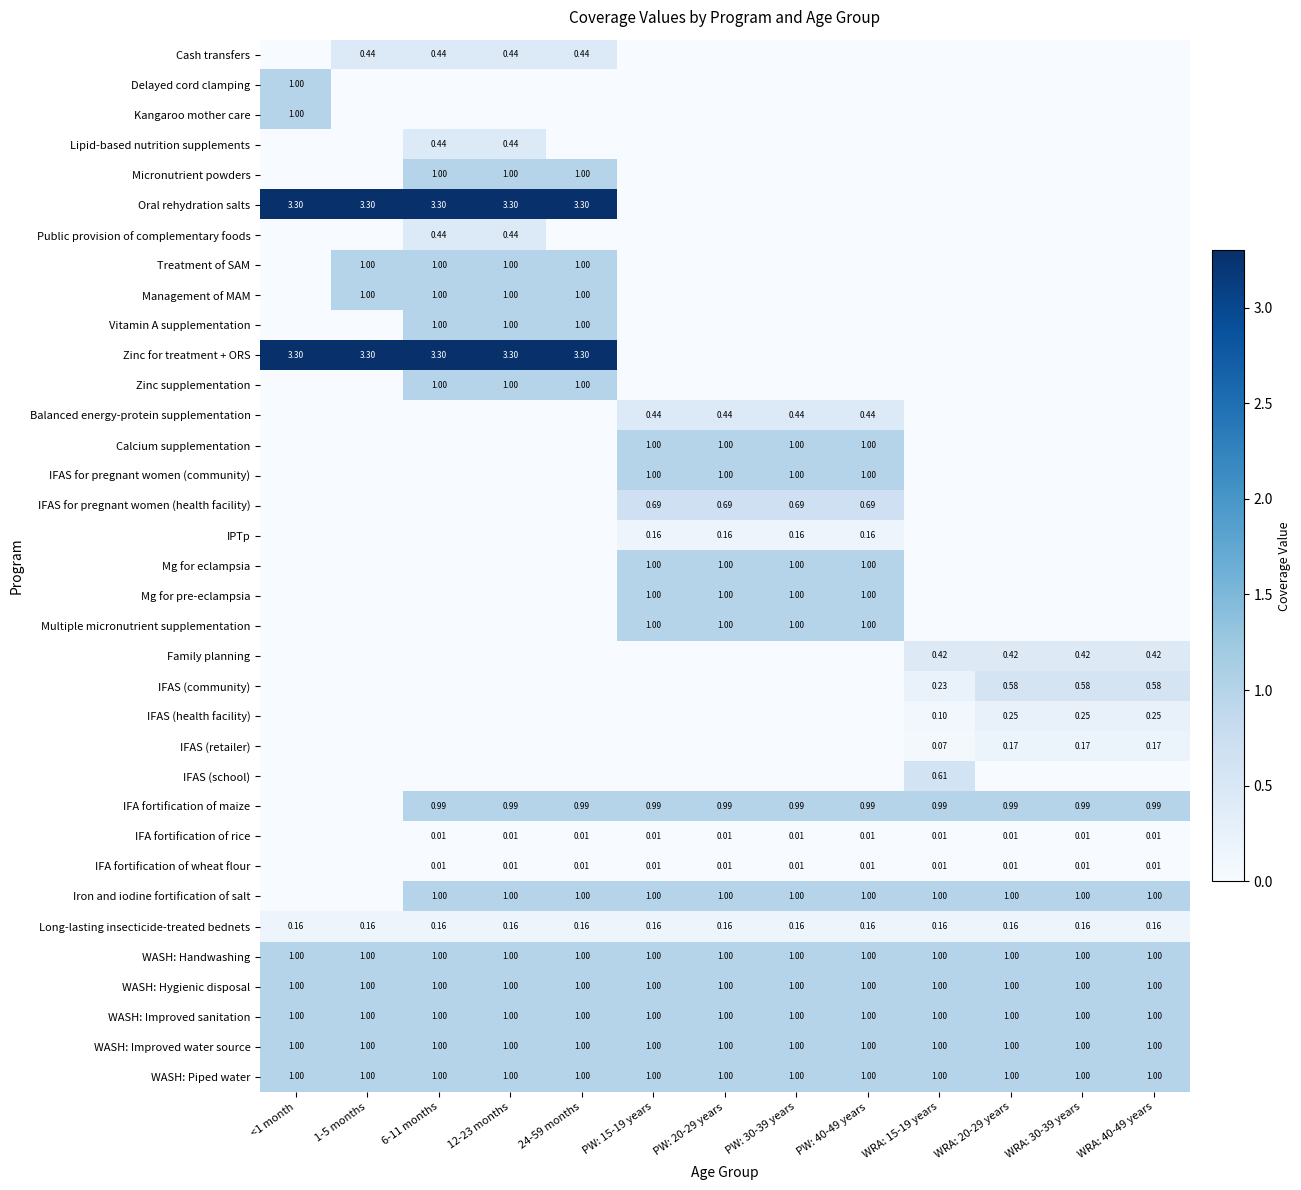

The WASH: Piped water series shows 1.0 at WRA: 30-39 years. True or false?

True